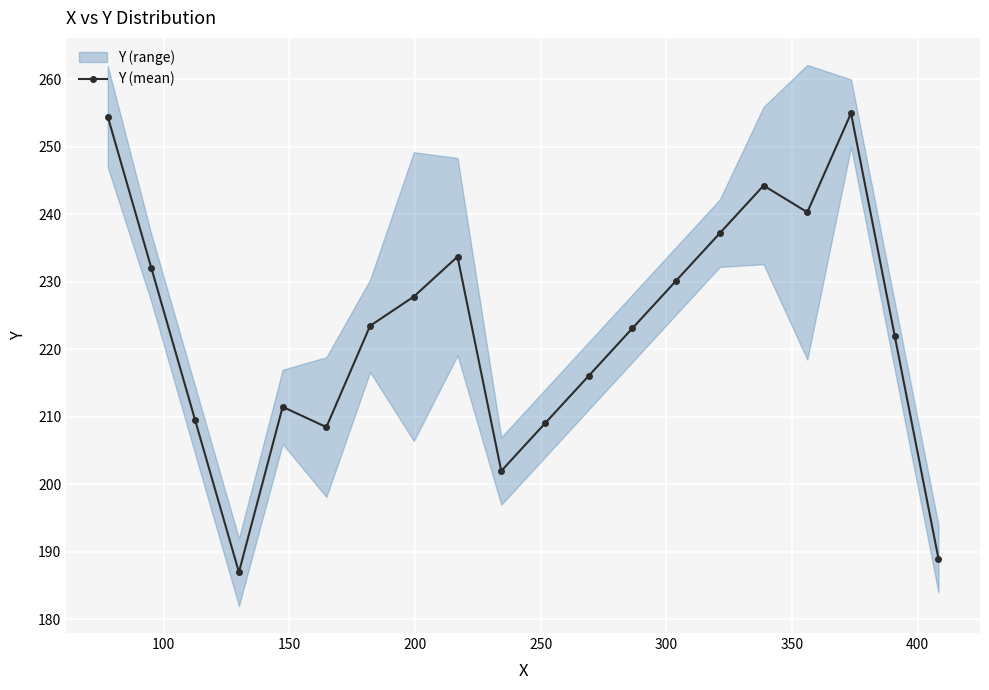

What is the value of the 12th point from the left?

216.1